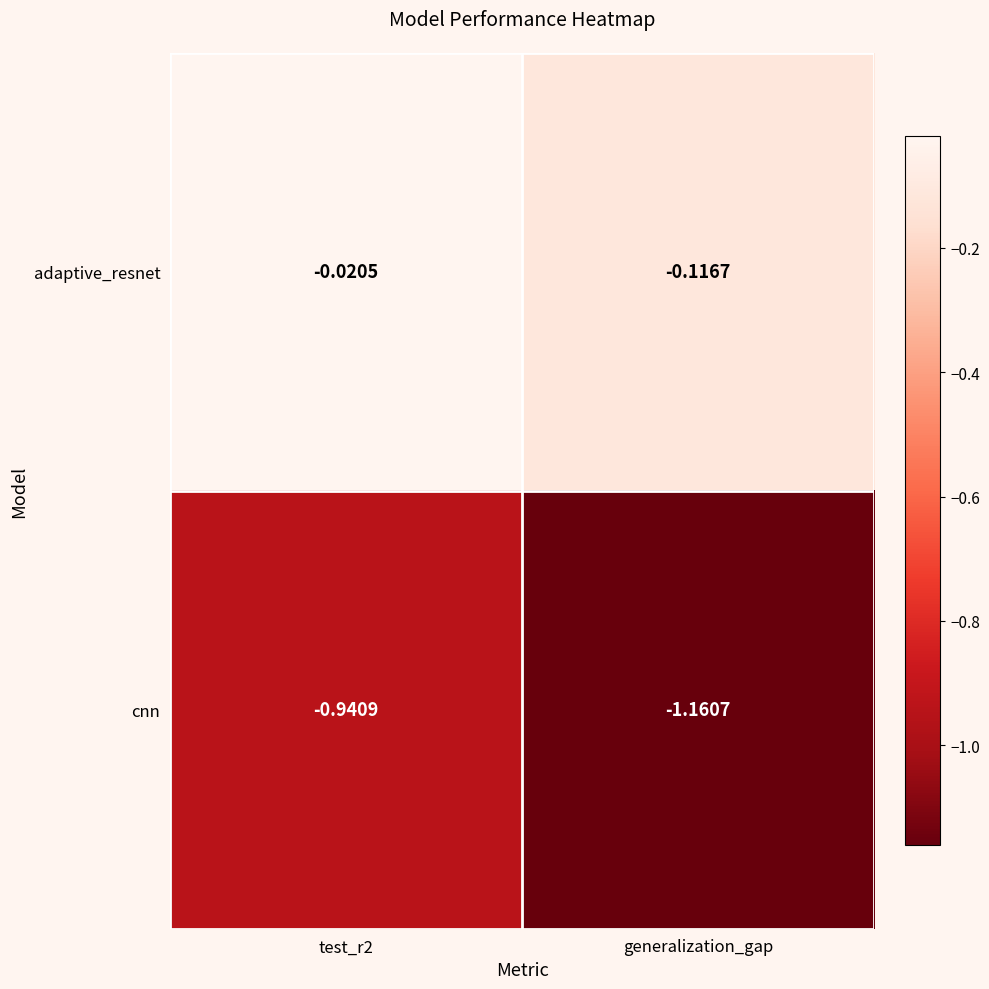

What is the difference between the highest and lowest values at test_r2?

0.9